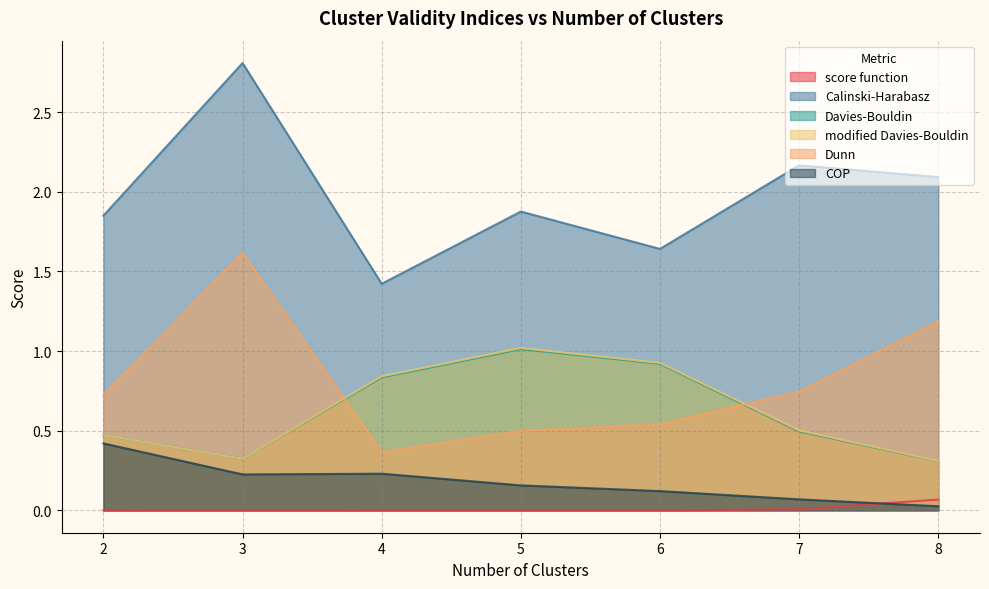

Reading left to right, list all the values displayed in this chart.

score function: 2=0.0	3=0.0	4=0.0	5=0.0	6=0.0	7=0.0	8=0.1
Calinski-Harabasz: 2=1.9	3=2.8	4=1.4	5=1.9	6=1.6	7=2.2	8=2.1
Davies-Bouldin: 2=0.5	3=0.3	4=0.8	5=1.0	6=0.9	7=0.5	8=0.3
modified Davies-Bouldin: 2=0.5	3=0.3	4=0.8	5=1.0	6=0.9	7=0.5	8=0.3
Dunn: 2=0.7	3=1.6	4=0.4	5=0.5	6=0.5	7=0.7	8=1.2
COP: 2=0.4	3=0.2	4=0.2	5=0.2	6=0.1	7=0.1	8=0.0